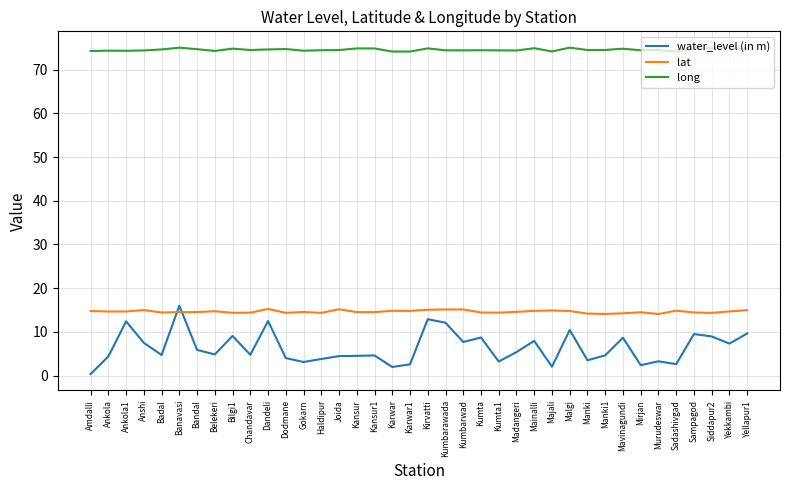

Is it true that long equals 74.2 at Majali?

True